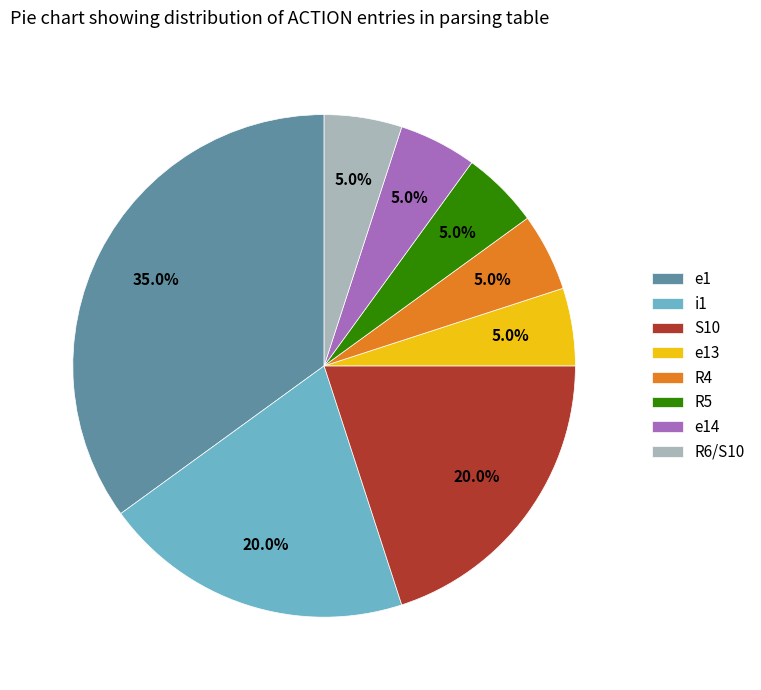

Which category has the biggest portion of the pie?

e1